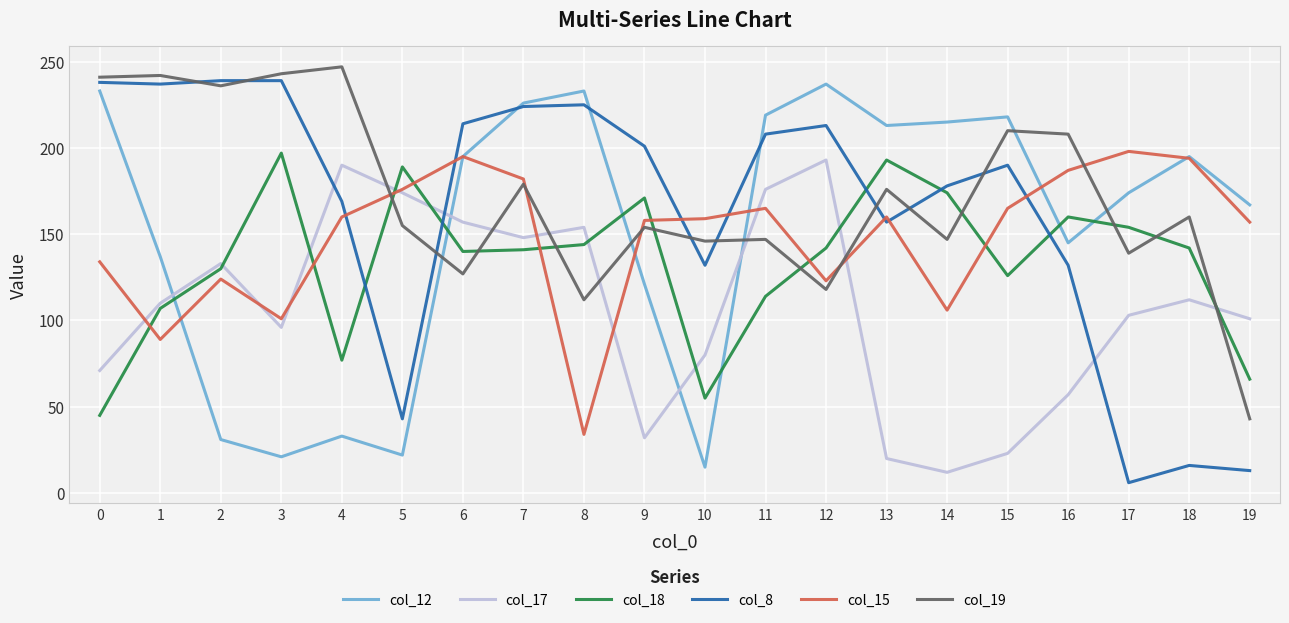

How many intersections are there between col_15 and col_18?

8